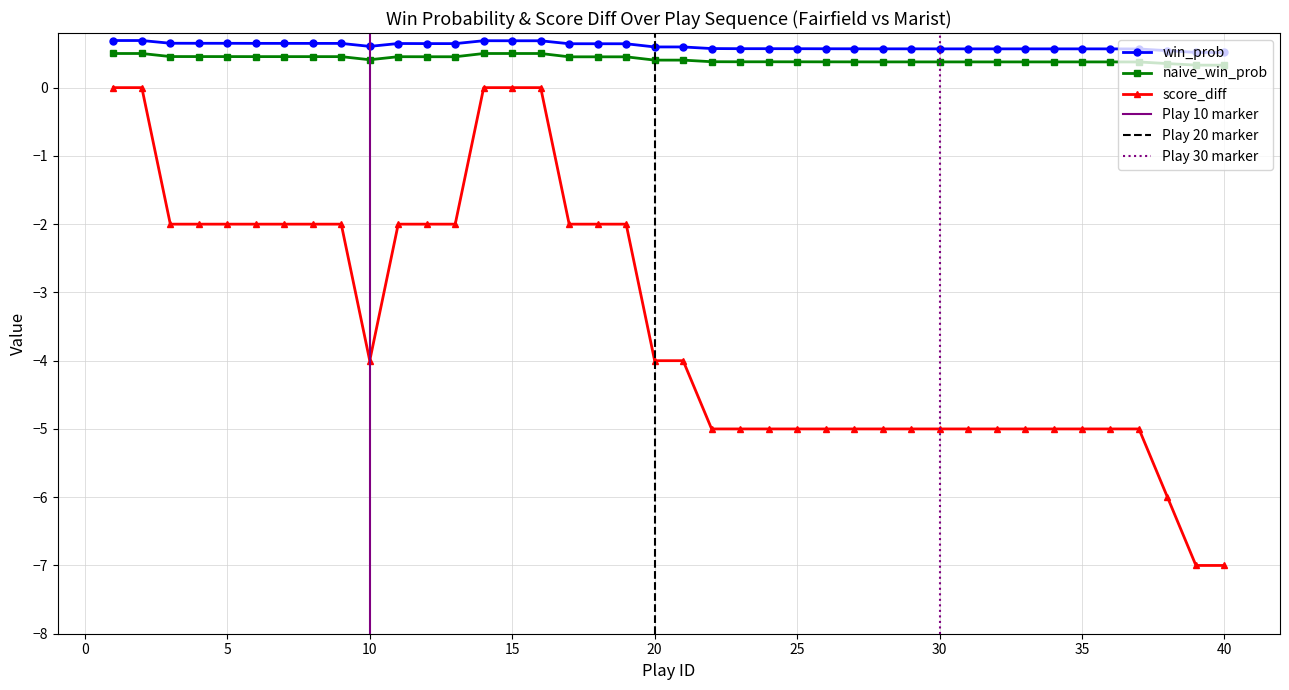

What are all the series names shown in the legend?

win_prob, naive_win_prob, score_diff